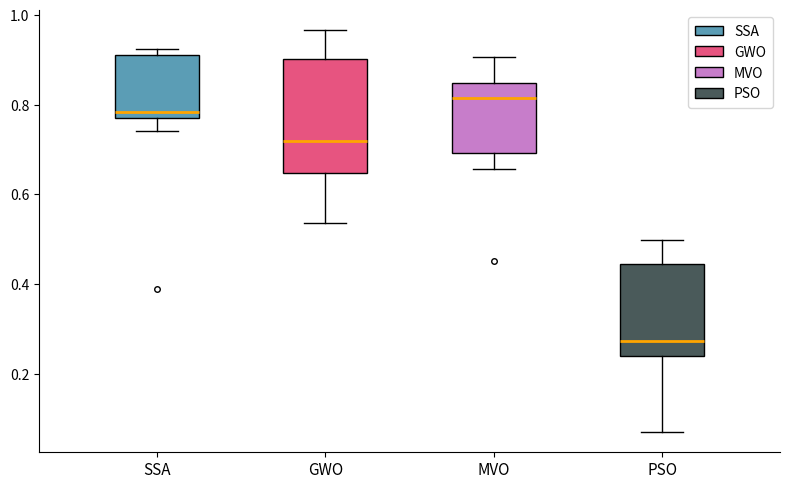

Reading left to right, read every box against the y-axis: the position of its median line, the range the box covers, and the ends of its whiskers. The values are not printed on the chart, so give them approximately, as read against the axis.

SSA: median 0.78 (just above the box's lower edge), box 0.78 to 0.92, whiskers 0.74 to 0.92 (just above the box's upper edge)
GWO: median 0.72, box 0.64 to 0.90, whiskers 0.54 to 0.96
MVO: median 0.82, box 0.70 to 0.84, whiskers 0.66 to 0.90
PSO: median 0.28, box 0.24 to 0.44, whiskers 0.06 to 0.50